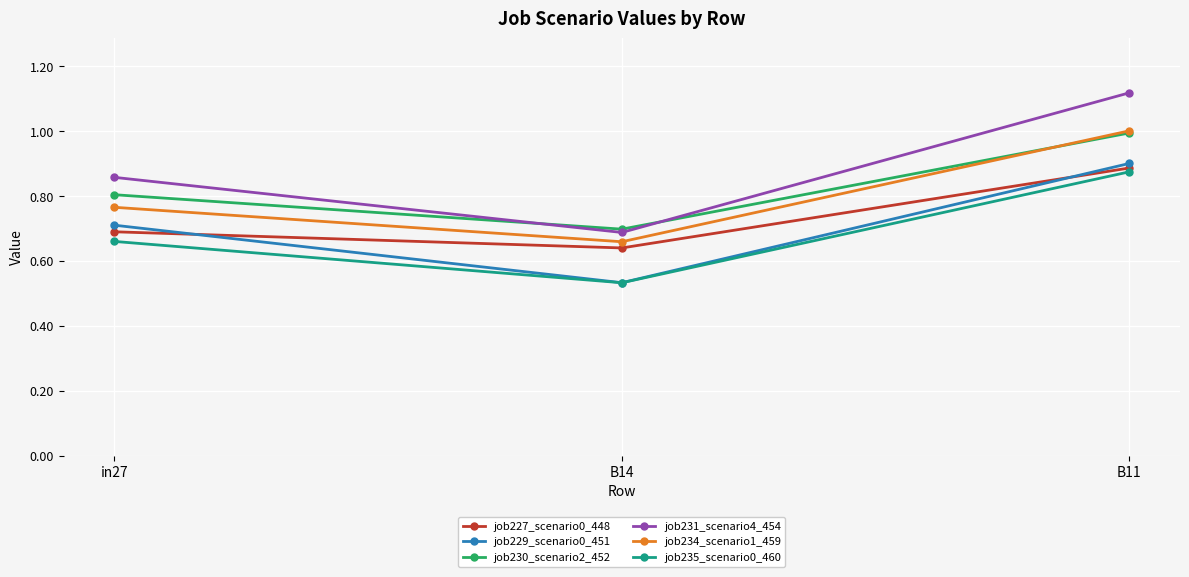

At which category is the sum across all series the highest?

B11